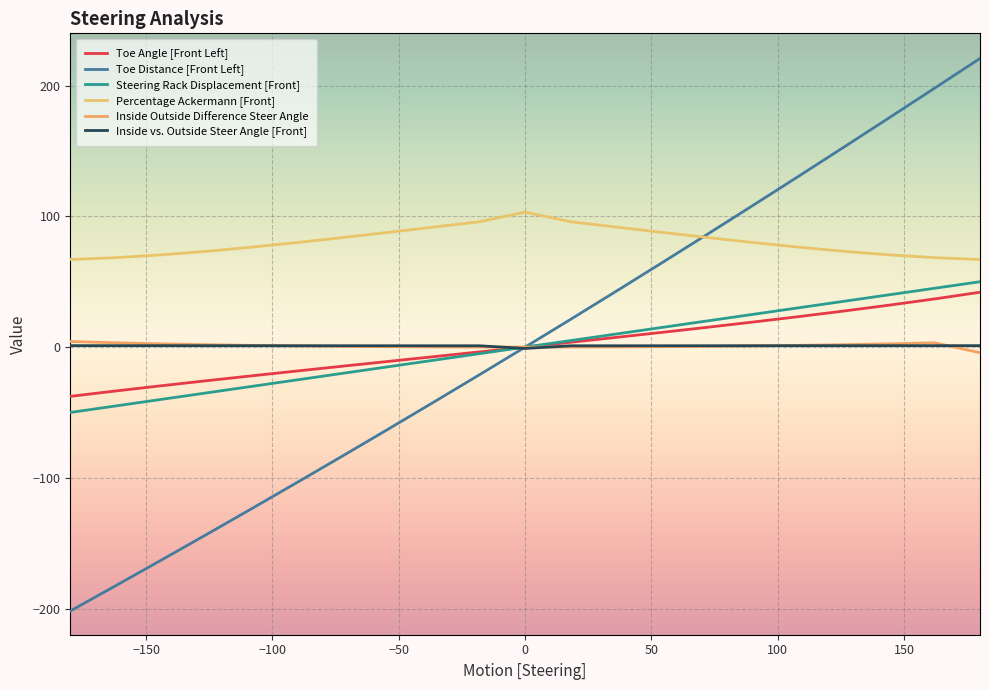

Reading right to left, extract all data points from this chart.

Toe Angle [Front Left]: 42.0	36.8	32.1	27.6	23.3	19.1	15.1	11.2	7.4	3.7	0.0	-3.7	-7.3	-10.9	-14.6	-18.2	-21.9	-25.7	-29.6	-33.5	-37.7
Toe Distance [Front Left]: 220.8	198.0	175.3	152.8	130.4	108.2	86.2	64.3	42.7	21.2	0.0	-21.0	-41.9	-62.5	-83.0	-103.3	-123.3	-143.2	-162.9	-182.5	-201.8
Steering Rack Displacement [Front]: 50.0	45.0	40.0	35.0	30.0	25.0	20.0	15.0	10.0	5.0	0.0	-5.0	-10.0	-15.0	-20.0	-25.0	-30.0	-35.0	-40.0	-45.0	-50.0
Percentage Ackermann [Front]: 67.0	68.4	70.6	73.3	76.5	80.0	83.8	87.8	91.8	95.9	103.2	95.9	91.8	87.8	83.8	80.0	76.5	73.3	70.6	68.4	67.0
Inside Outside Difference Steer Angle: -4.3	3.3	2.5	1.9	1.3	0.9	0.6	0.3	0.1	0.0	0.0	0.0	0.1	0.3	0.6	0.9	1.3	1.9	2.5	3.3	4.3
Inside vs. Outside Steer Angle [Front]: 1.1	1.1	1.1	1.1	1.1	1.1	1.0	1.0	1.0	1.0	-1.0	1.0	1.0	1.0	1.0	1.1	1.1	1.1	1.1	1.1	1.1